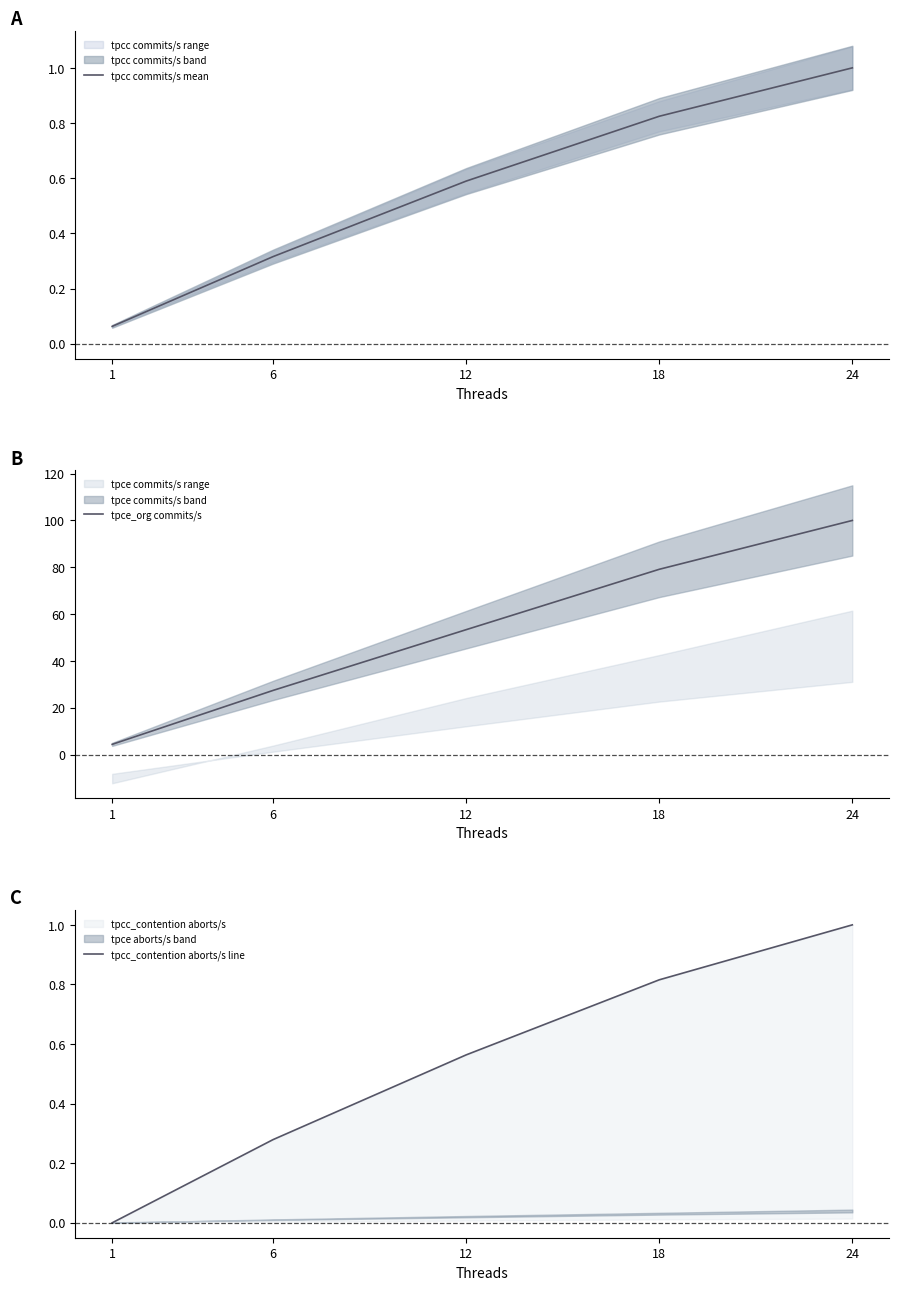

Where is tpcc_contention aborts/s line nearest to the value 0?

1